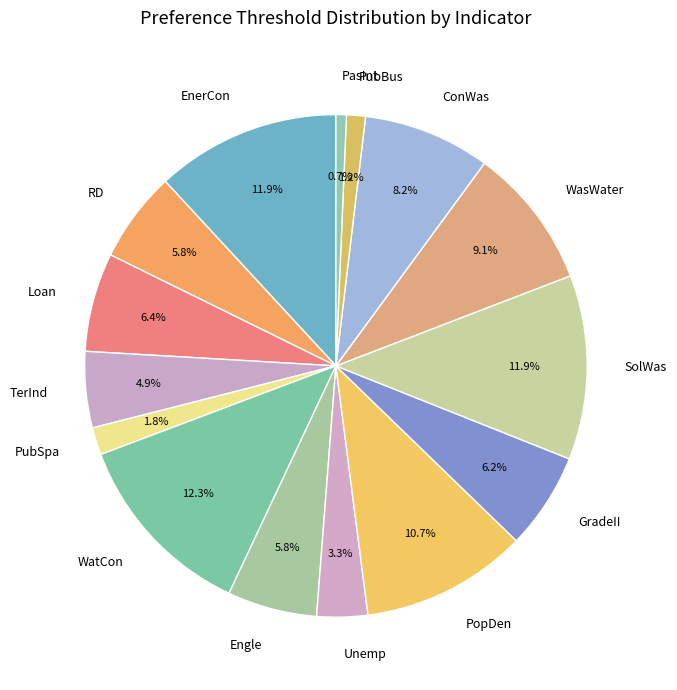

Combined, what portion of the pie is SolWas and WasWater?

21.0%